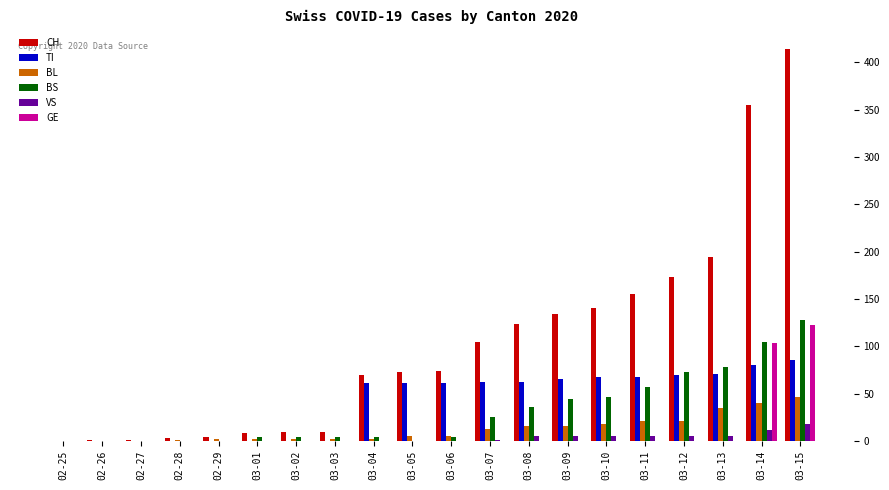

Is the value of GE at 02-26 greater than the value of VS at 03-15?

No